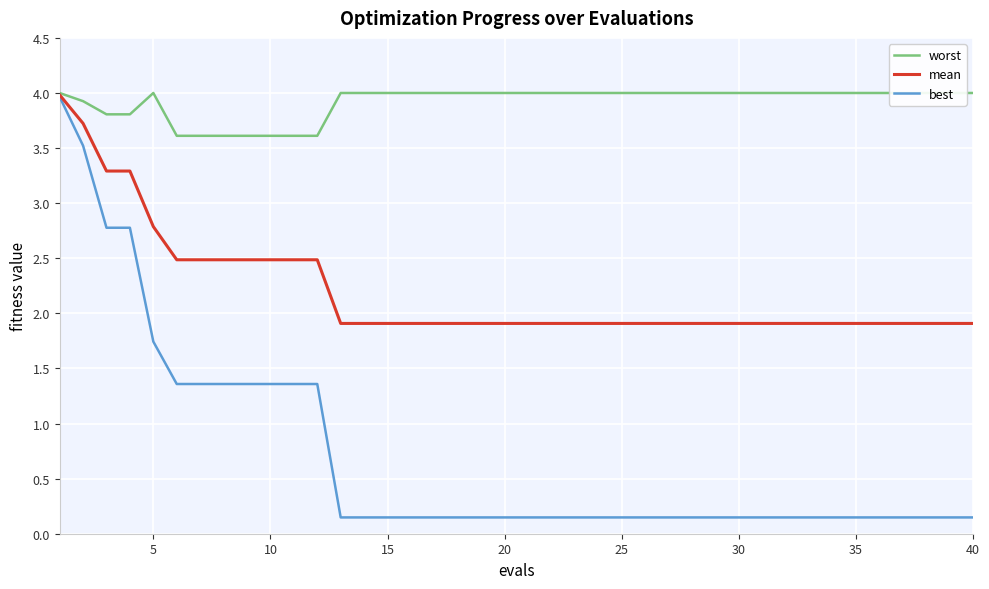

True or false: mean has a value of 2.8 at 5.

True